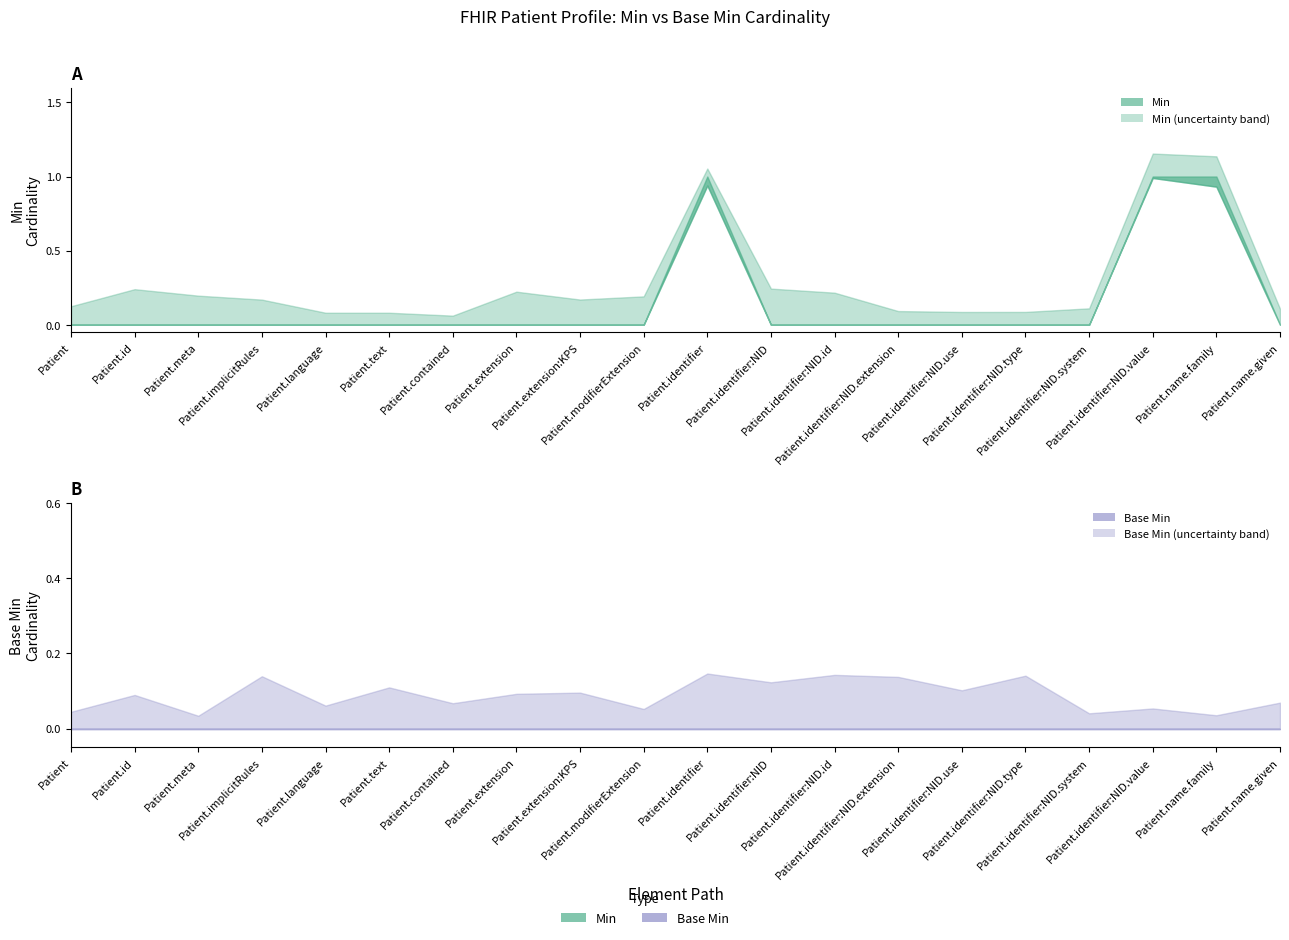

How many lines are shown in the chart?

2